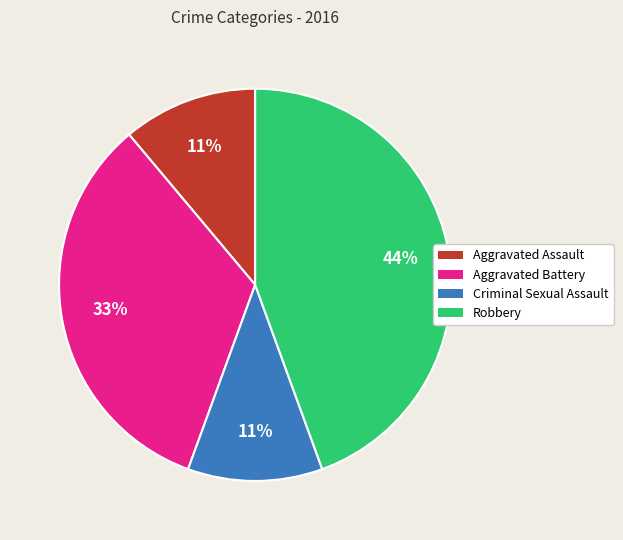

Is there any slice that represents more than half of the pie?

No